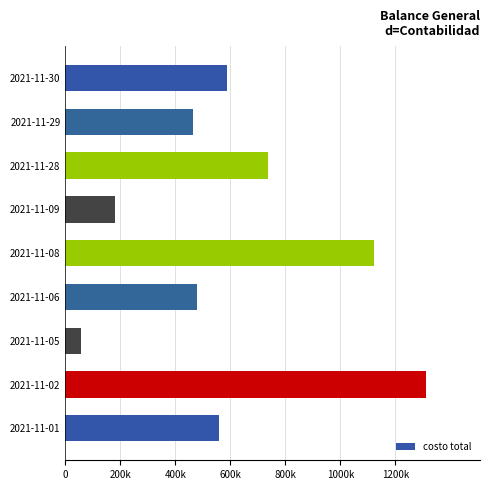

List the labels in order of value, largest first.

2021-11-02, 2021-11-08, 2021-11-28, 2021-11-30, 2021-11-01, 2021-11-06, 2021-11-29, 2021-11-09, 2021-11-05